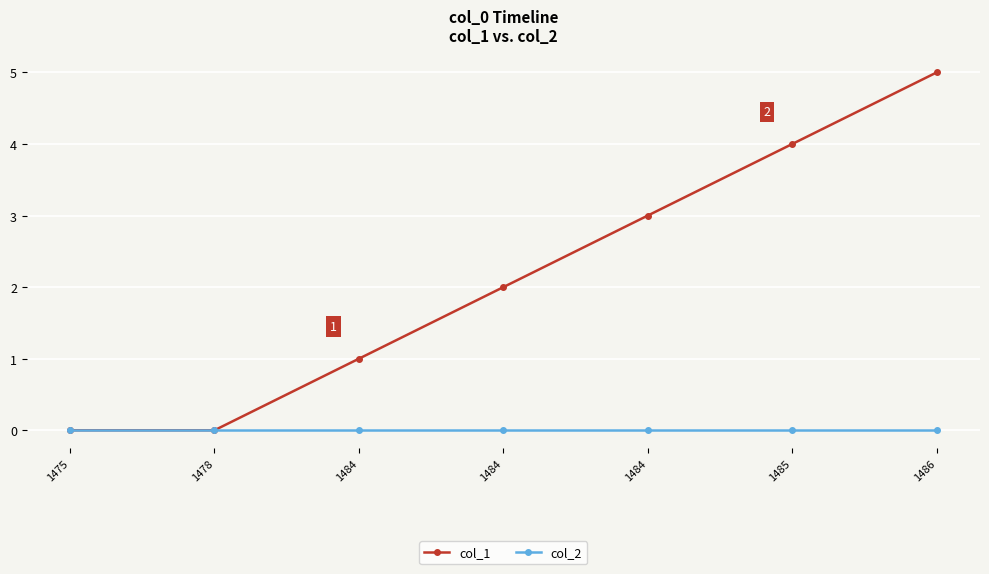

Rank the series by their maximum value, from highest to lowest.

col_1, col_2